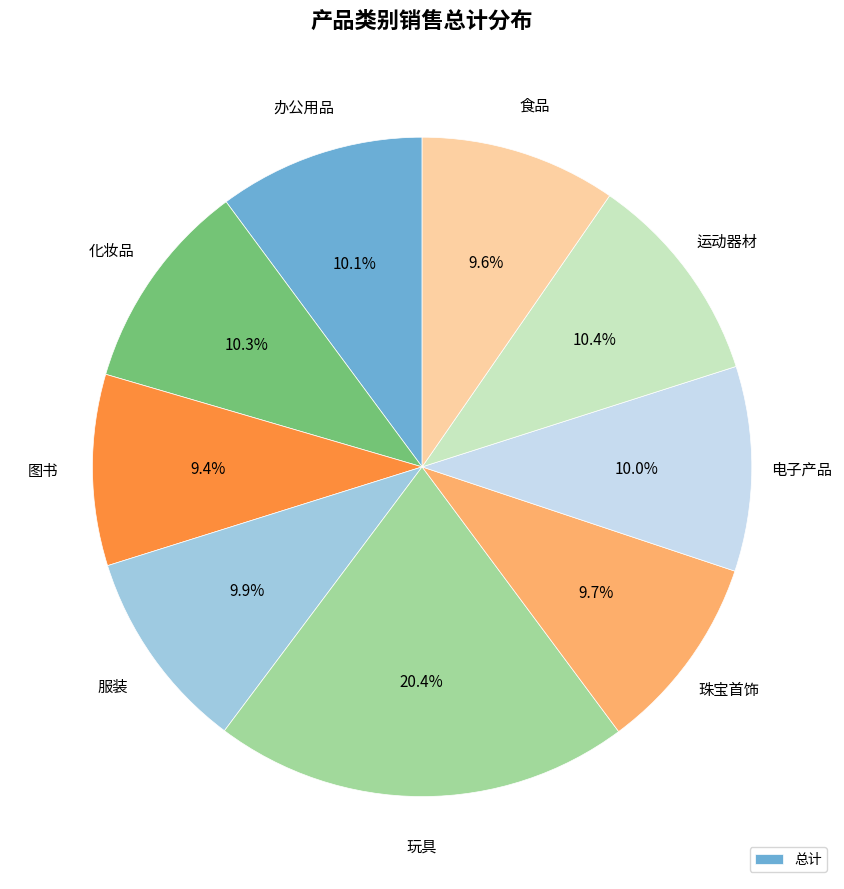

Is there any slice that represents more than half of the pie?

No